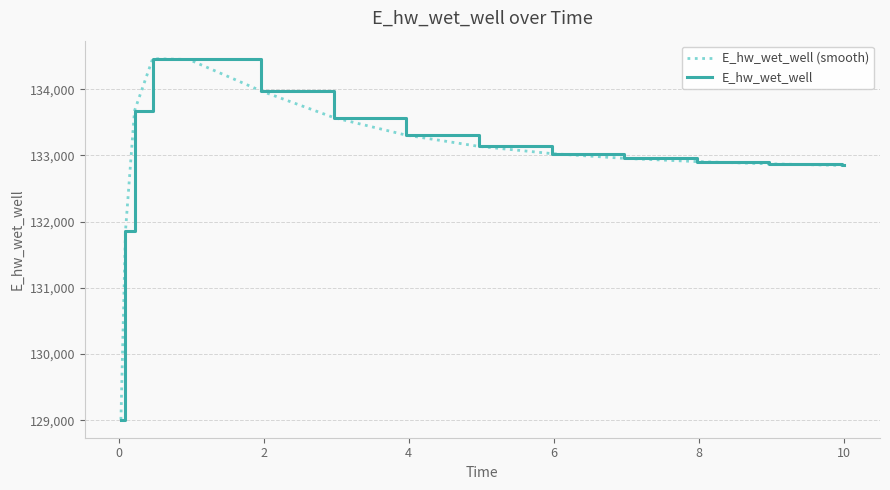

Does the chart have visible grid lines?

Yes